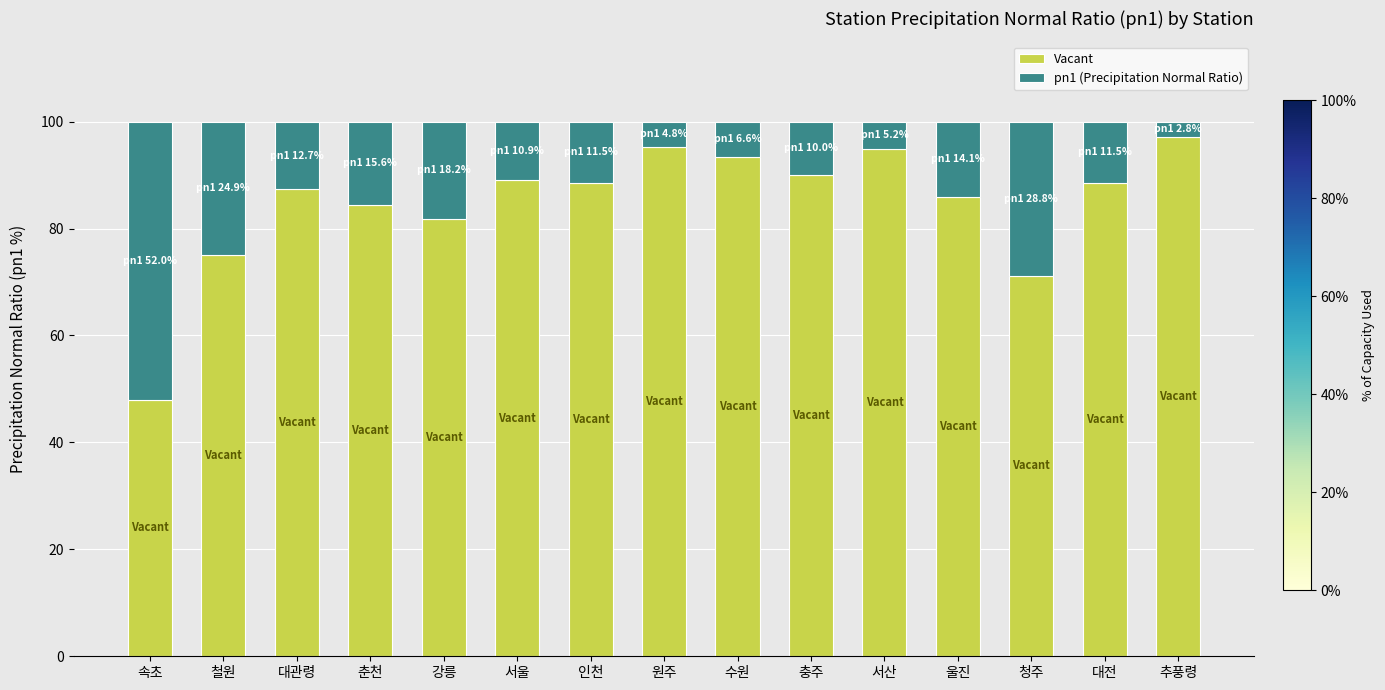

At which label does Vacant first exceed 88?

서울